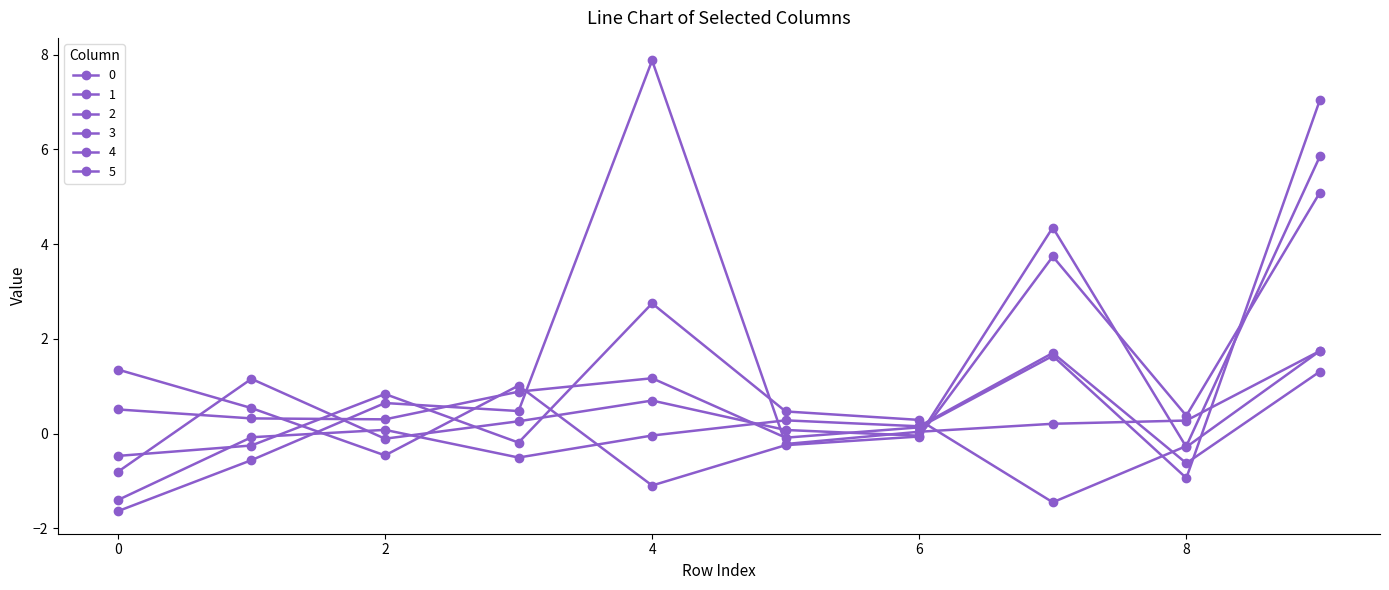

Does the chart display data point markers on the line(s)?

Yes